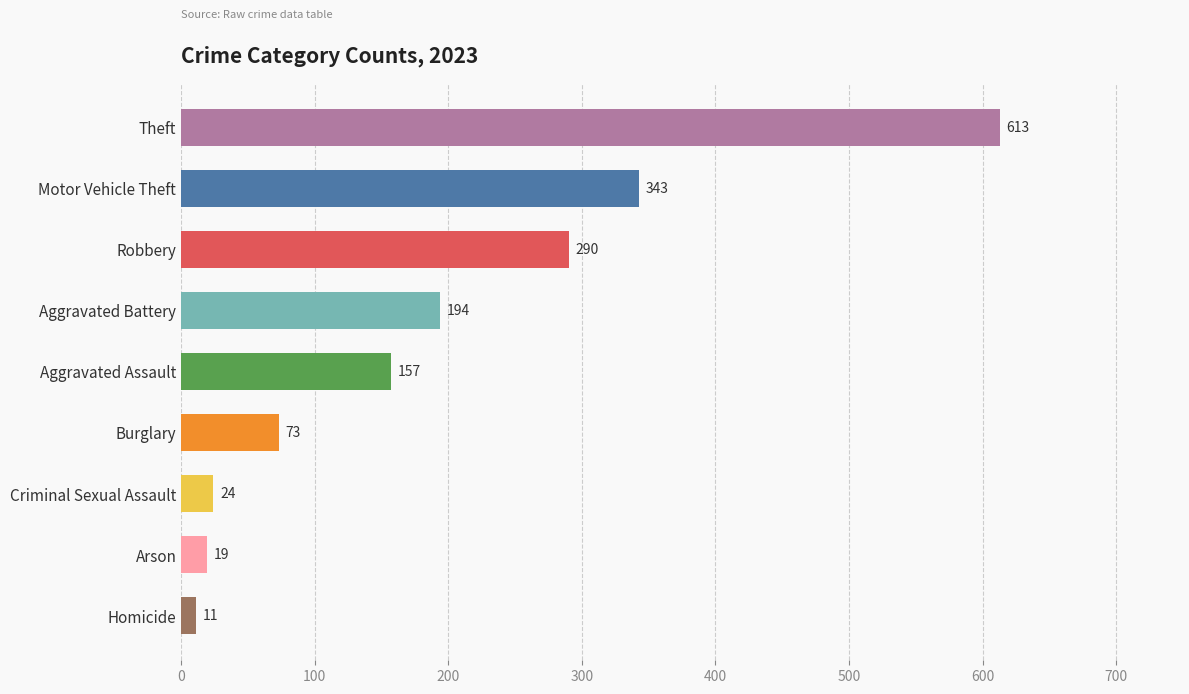

The value at Aggravated Battery is 194. True or false?

True